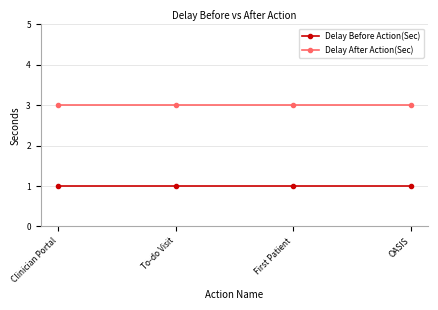

What is the average value of the Delay After Action(Sec) series?

3